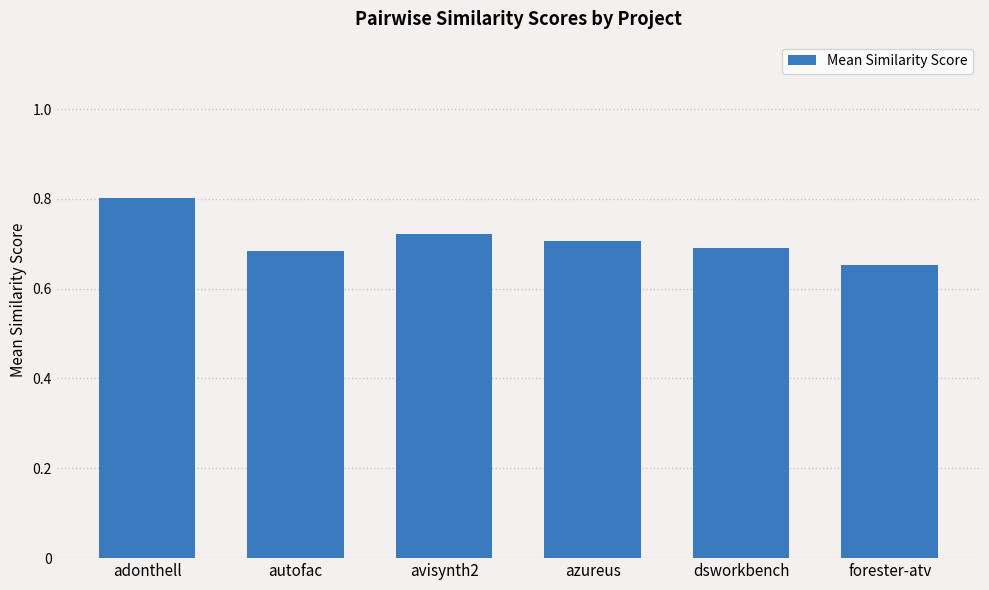

What is the maximum value shown in the chart?

0.8